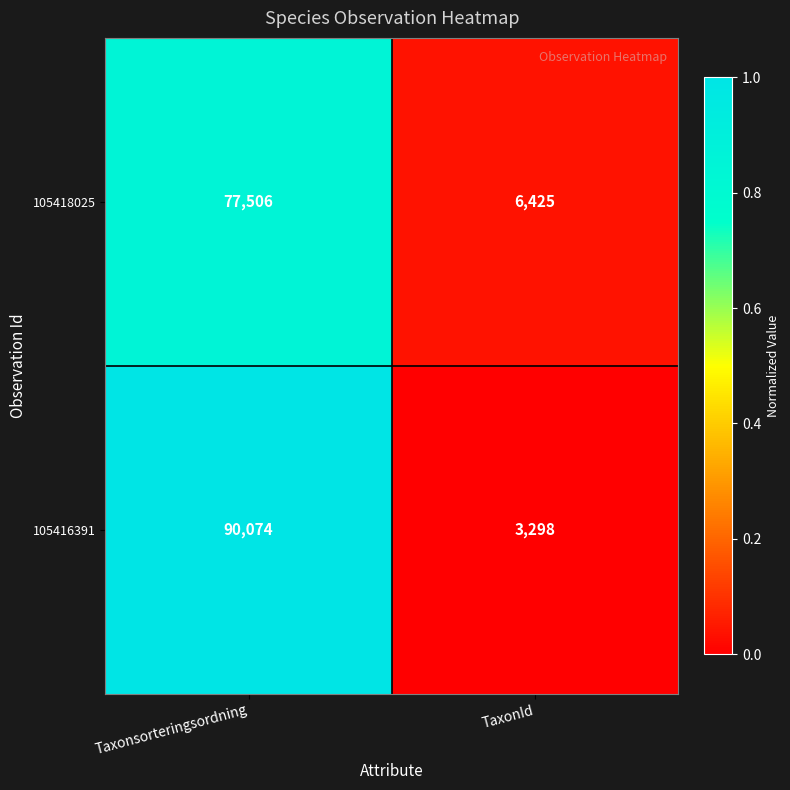

List the labels in order of 105416391 value, smallest first.

TaxonId, Taxonsorteringsordning